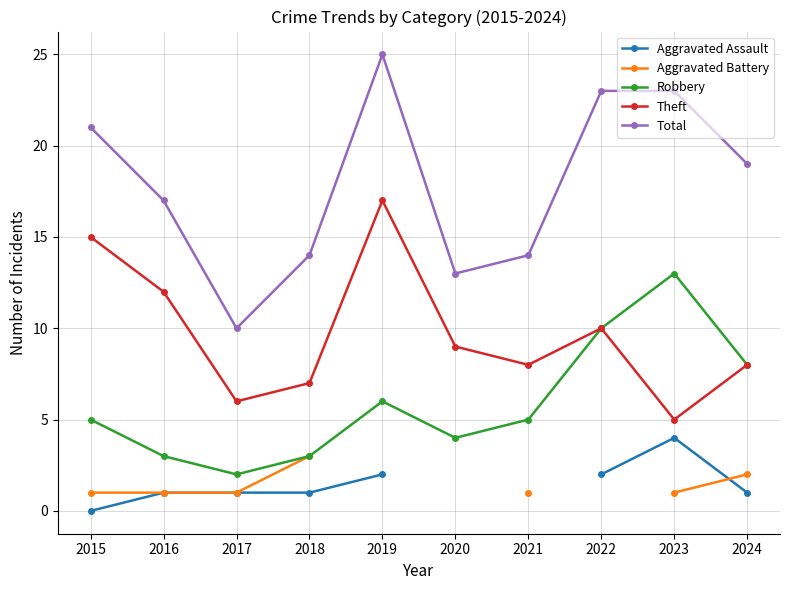

Does the chart have visible grid lines?

Yes